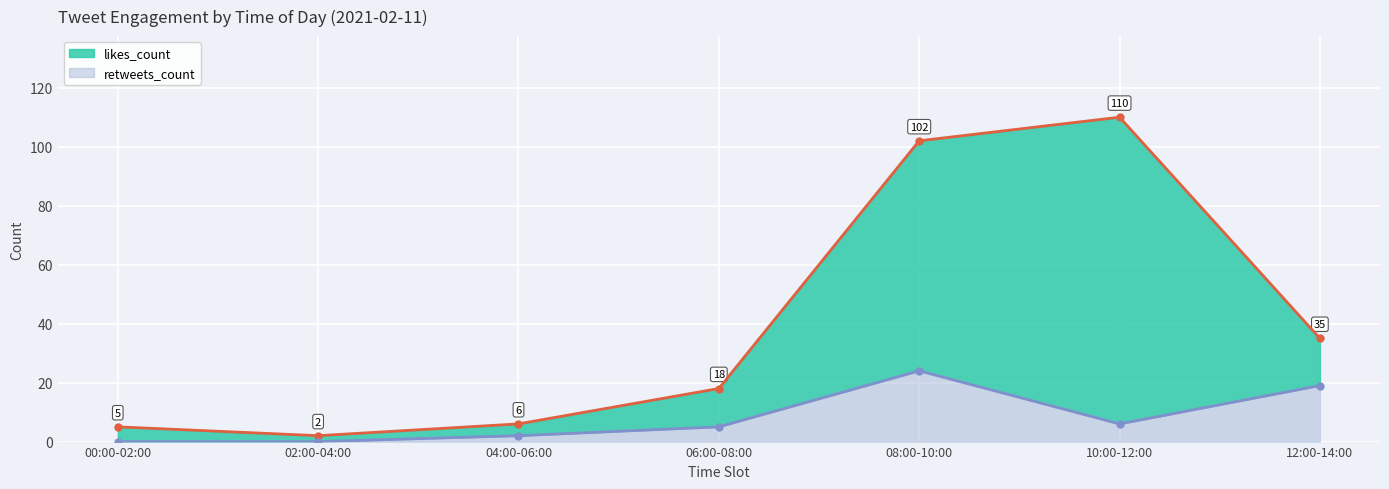

Rank the series by their average value, from lowest to highest.

retweets_count, likes_count